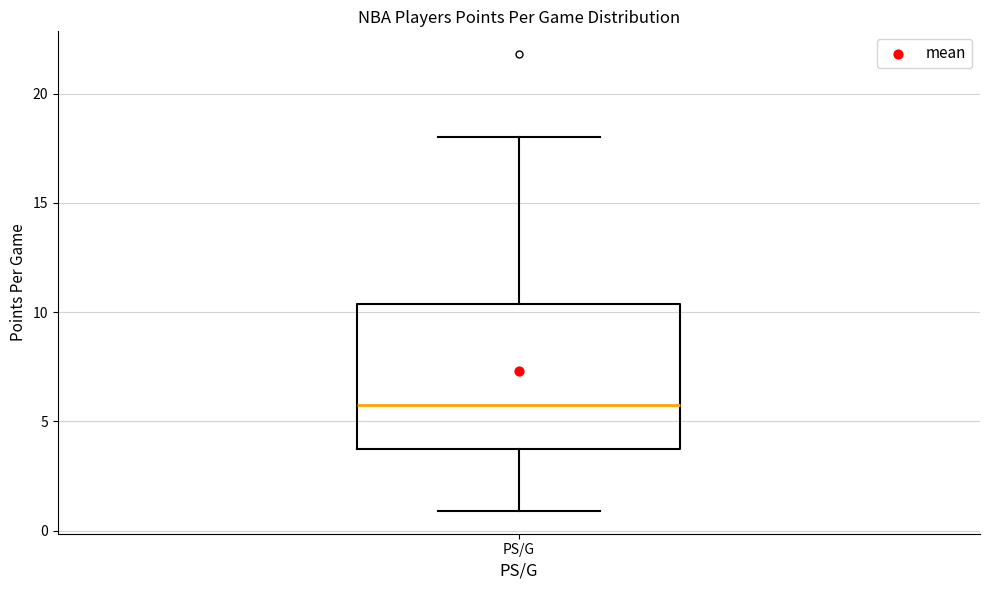

Transcribe this box plot: give where the median line is, the range the box spans, and where the two whiskers end, as read against the y-axis. The values are not printed on the chart, so give them approximately, as read against the axis.

median 6.0, box 3.5 to 10.5, whiskers 1.0 to 18.0